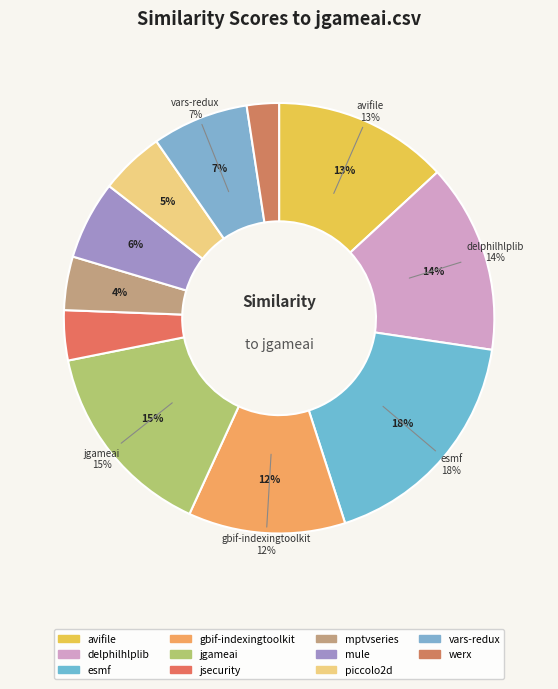

Does avifile.csv account for over 50% of the chart?

No